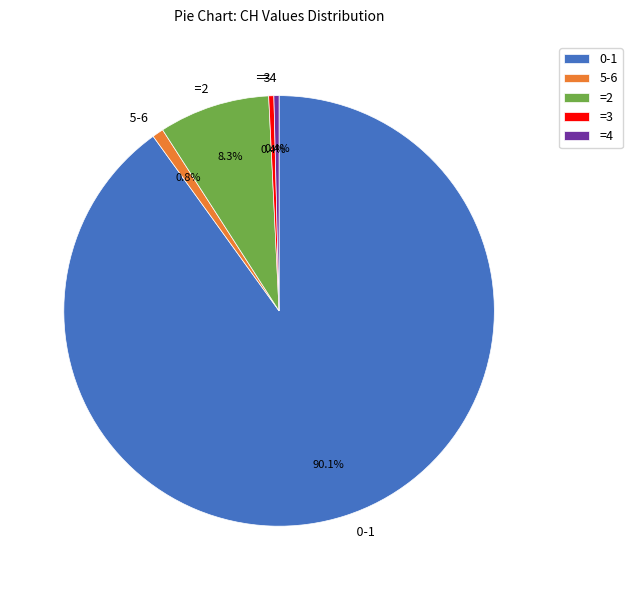

Which slice is the largest?

0-1